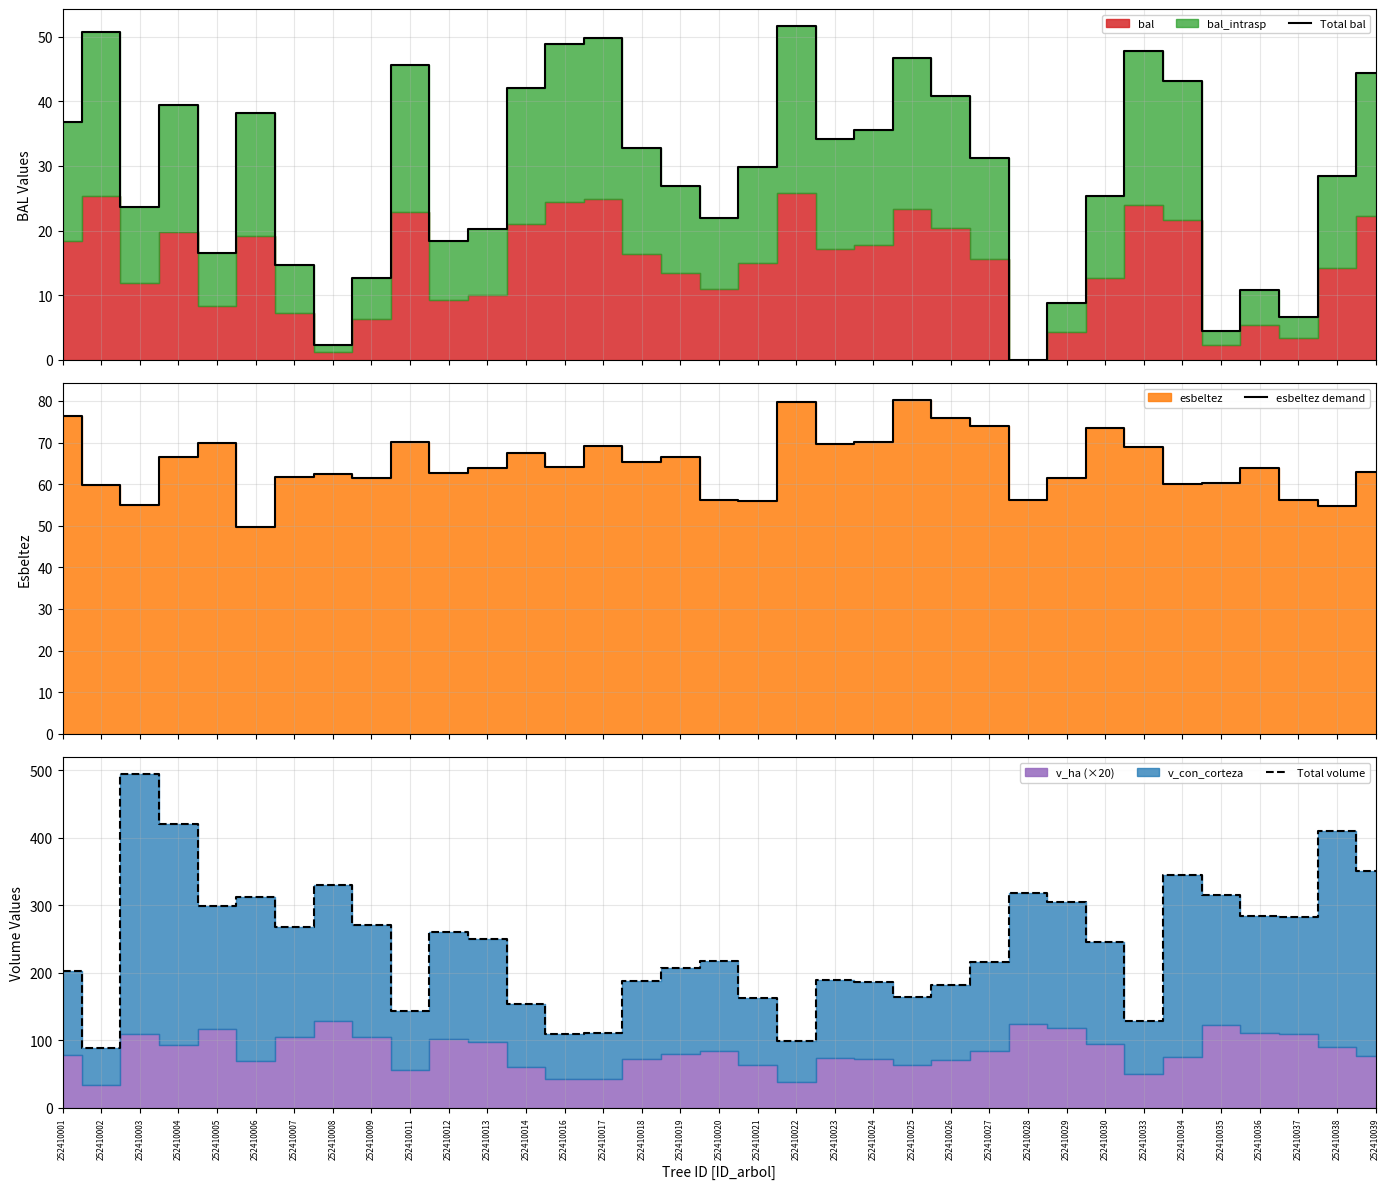

Reading left to right, what are all the values shown in this chart?

Total bal: 252410001=36.9	252410002=50.8	252410003=23.7	252410004=39.5	252410005=16.5	252410006=38.2	252410007=14.6	252410008=2.3	252410009=12.7	252410011=45.6	252410012=18.4	252410013=20.2	252410014=42.0	252410016=48.9	252410017=49.9	252410018=32.7	252410019=26.9	252410020=21.9	252410021=29.9	252410022=51.7	252410023=34.1	252410024=35.5	252410025=46.7	252410026=40.8	252410027=31.3	252410028=0.0	252410029=8.7	252410030=25.3	252410033=47.8	252410034=43.2	252410035=4.4	252410036=10.8	252410037=6.6	252410038=28.4	252410039=44.4
esbeltez demand: 252410001=76.5	252410002=59.7	252410003=55.0	252410004=66.5	252410005=70.0	252410006=49.8	252410007=61.7	252410008=62.5	252410009=61.4	252410011=70.2	252410012=62.7	252410013=64.0	252410014=67.5	252410016=64.1	252410017=69.1	252410018=65.3	252410019=66.5	252410020=56.1	252410021=56.0	252410022=79.7	252410023=69.7	252410024=70.1	252410025=80.3	252410026=76.0	252410027=74.0	252410028=56.2	252410029=61.4	252410030=73.5	252410033=69.0	252410034=60.1	252410035=60.2	252410036=63.8	252410037=56.1	252410038=54.7	252410039=62.9
Total volume: 252410001=203.1	252410002=88.3	252410003=494.6	252410004=420.1	252410005=299.1	252410006=312.2	252410007=268.3	252410008=330.1	252410009=270.8	252410011=143.5	252410012=260.6	252410013=250.8	252410014=154.3	252410016=109.0	252410017=110.7	252410018=187.8	252410019=206.7	252410020=216.9	252410021=163.0	252410022=98.7	252410023=189.3	252410024=187.2	252410025=165.0	252410026=182.7	252410027=215.9	252410028=318.6	252410029=304.3	252410030=245.1	252410033=129.0	252410034=344.7	252410035=315.3	252410036=283.9	252410037=282.7	252410038=410.1	252410039=350.6